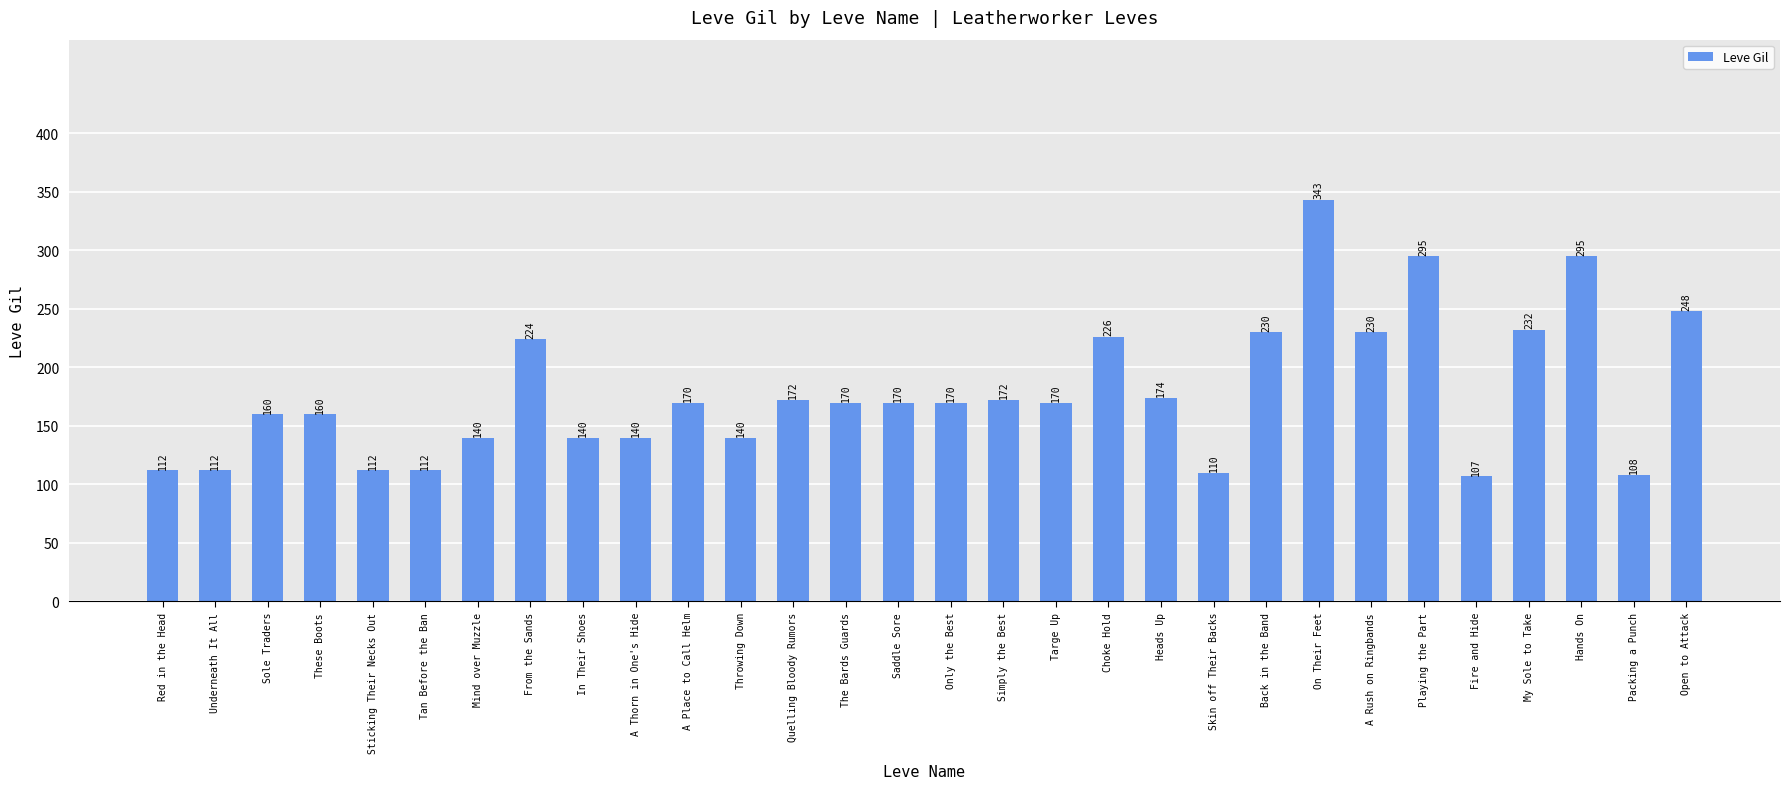

How many values are below 170?

13